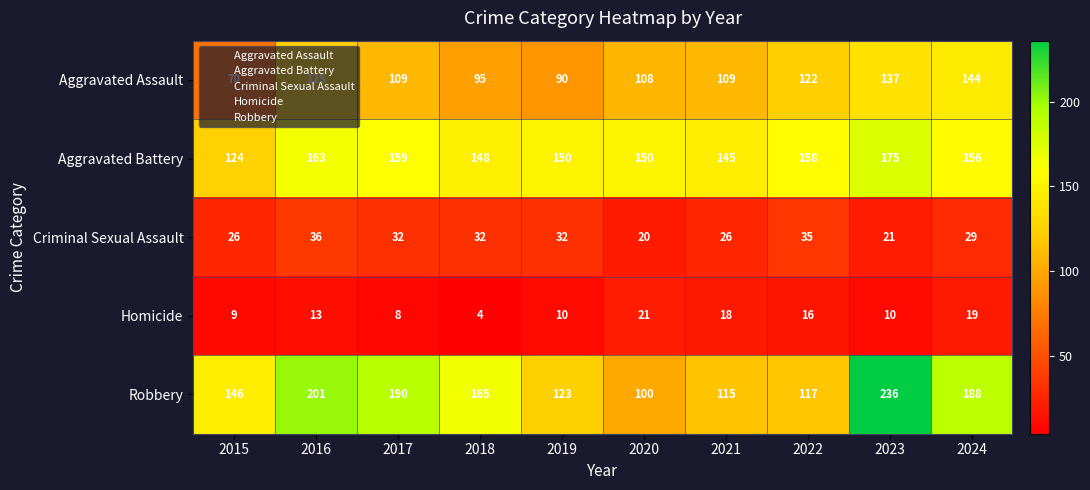

At which category is the sum across all series the highest?

2023